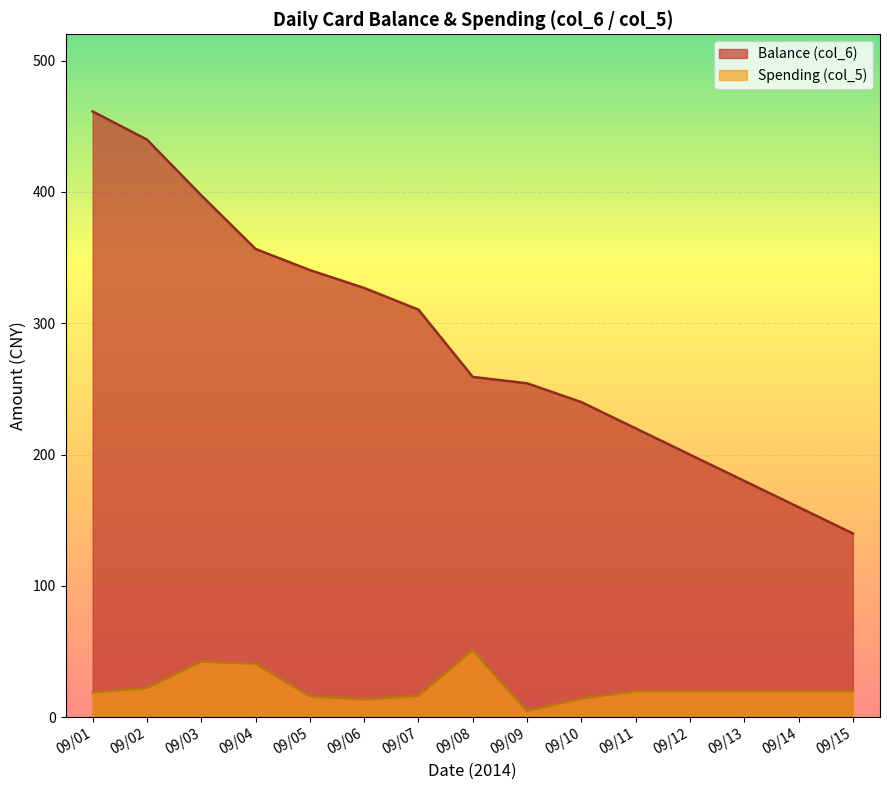

What is the difference between the second highest and minimum values?

299.8